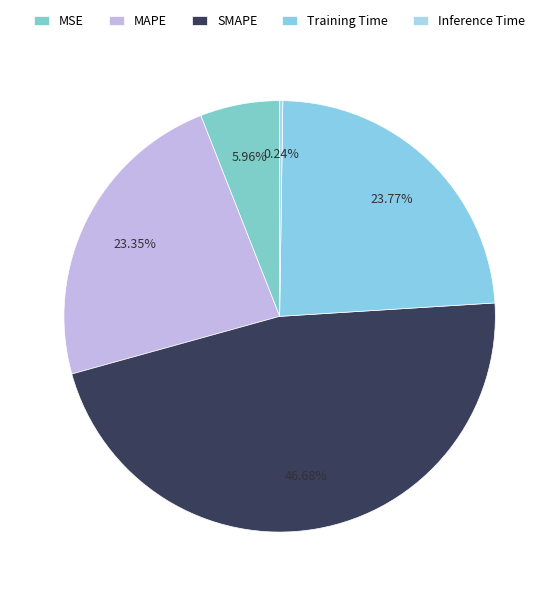

How many slices are in this pie chart?

5